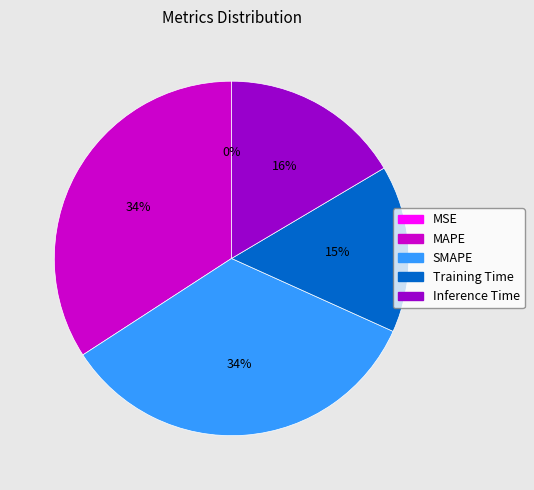

Is there a majority slice in this chart?

No